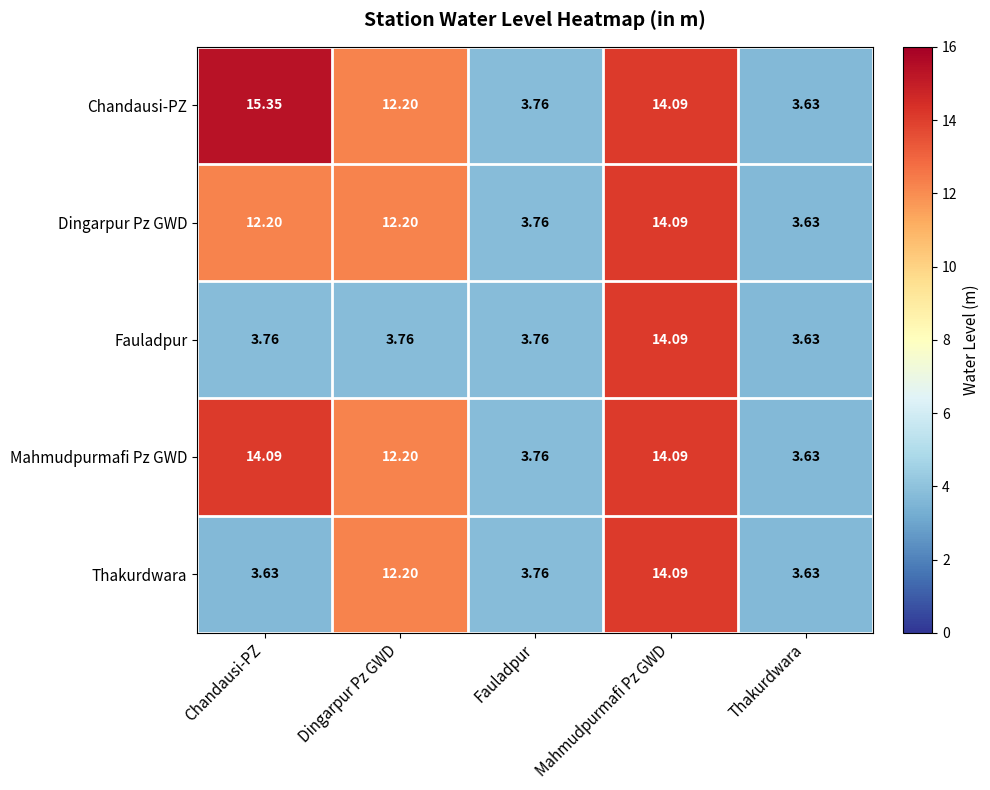

What is the difference between the highest and lowest values at Dingarpur Pz GWD?

8.4